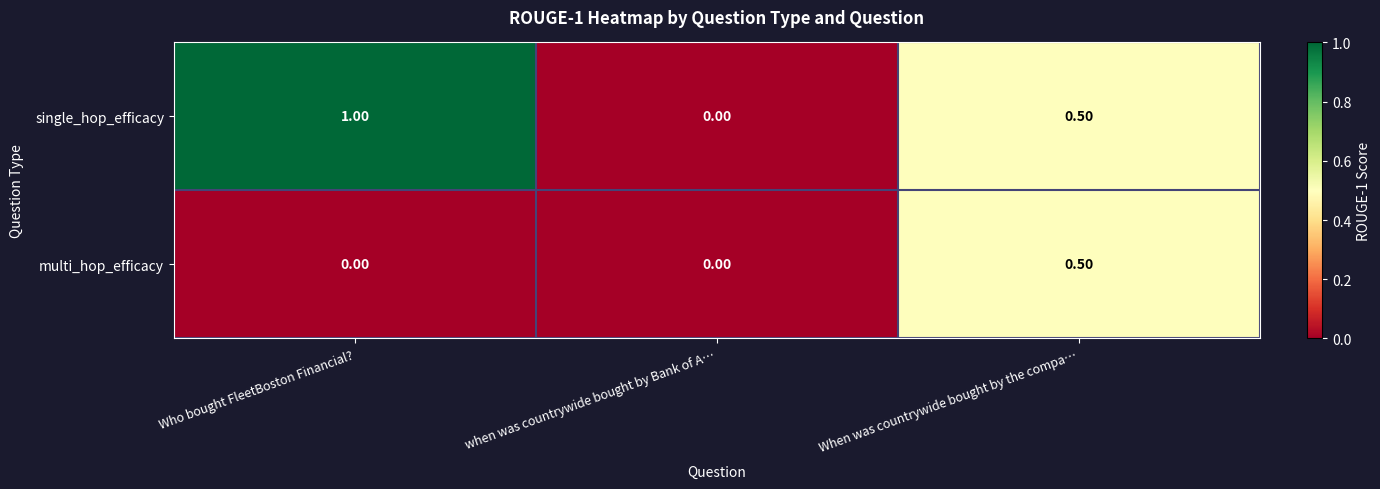

Is the value of single_hop_efficacy at When was countrywide bought by the compa… greater than the value of multi_hop_efficacy at Who bought FleetBoston Financial??

Yes